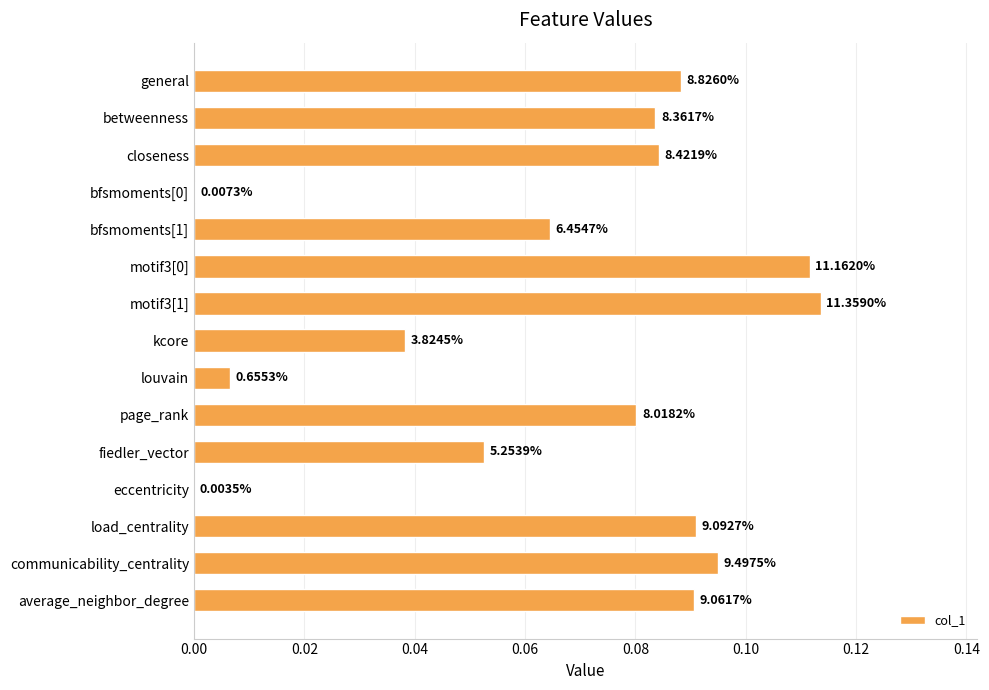

Does the chart contain stacked bars?

No